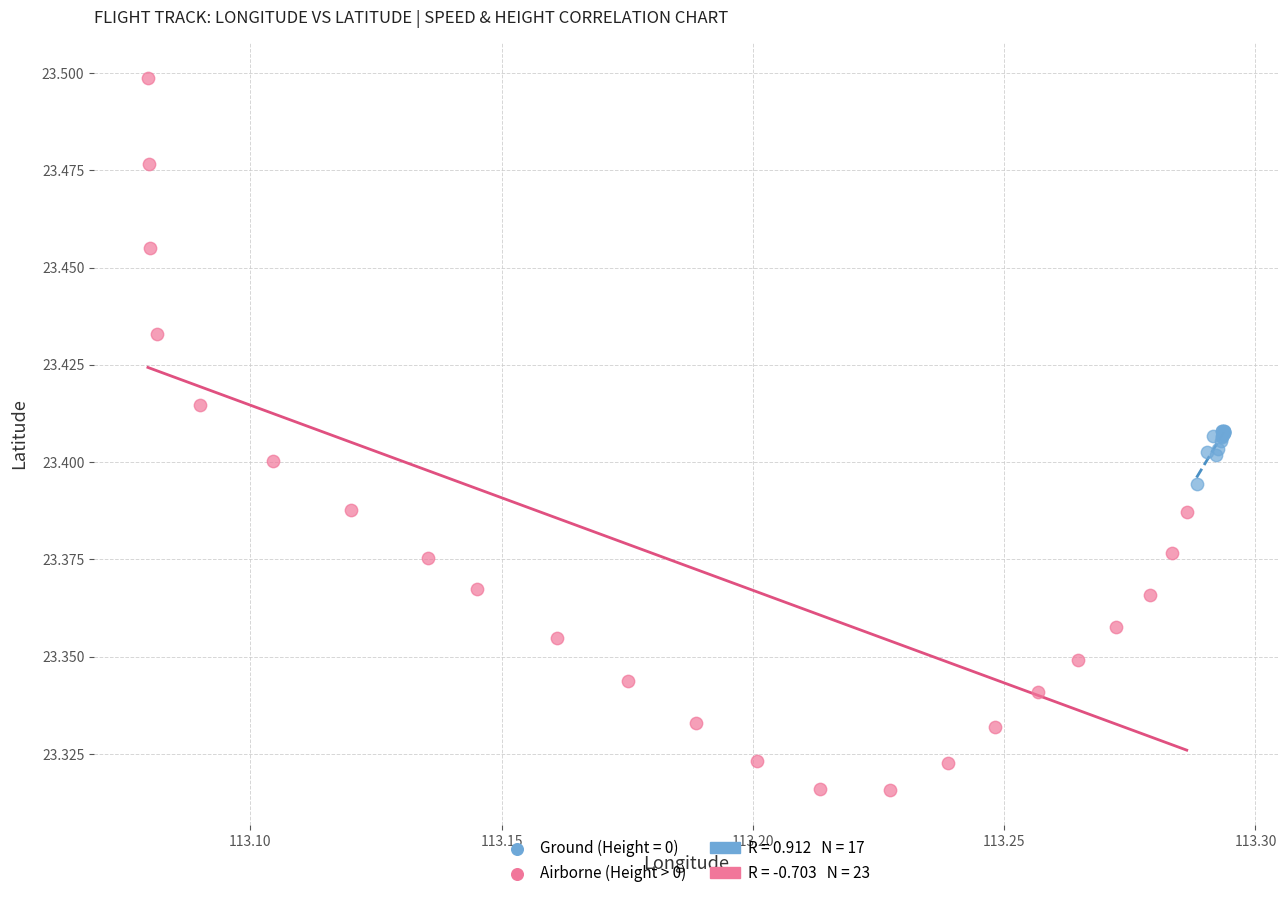

Which series contains the lowest Y value?

Airborne (Height > 0)